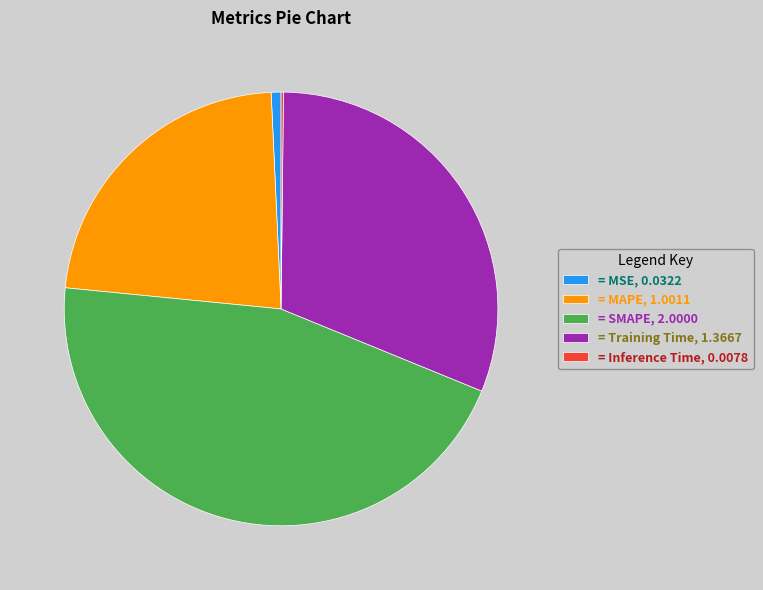

Is the sum of = SMAPE, 2.0000 and = Training Time, 1.3667 greater than half?

Yes